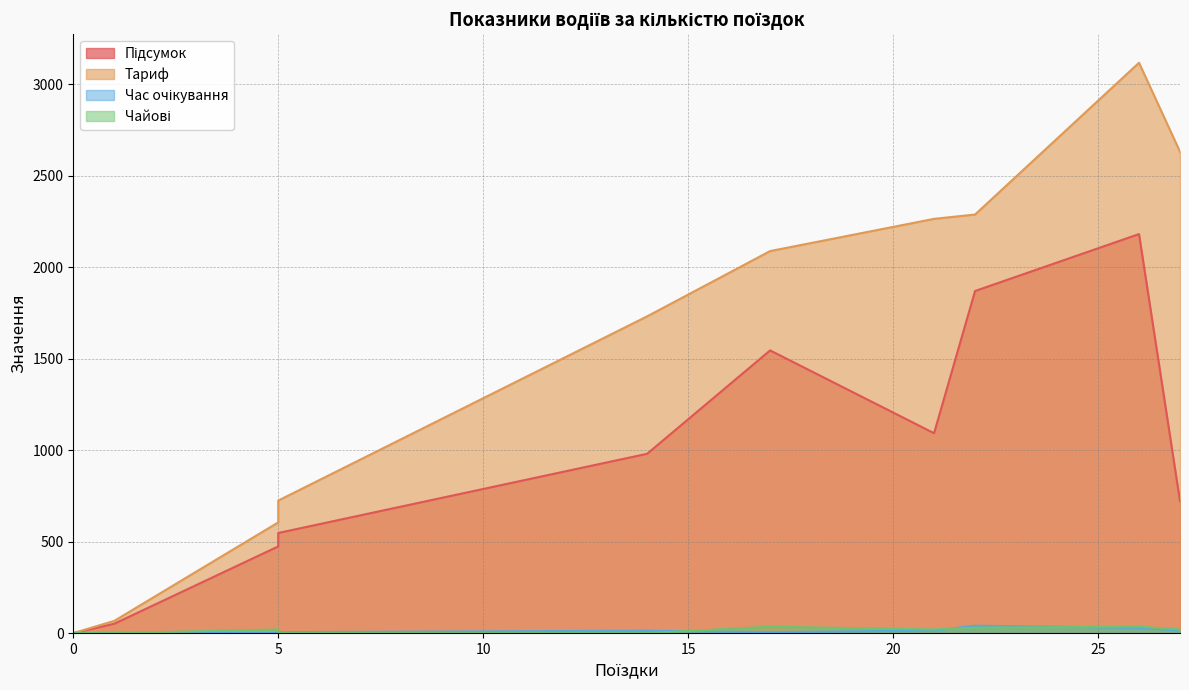

Does the chart have visible grid lines?

Yes